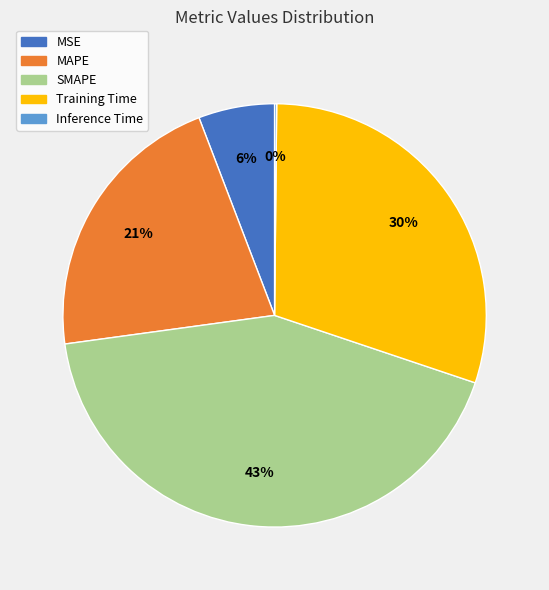

Which slice is the largest?

SMAPE